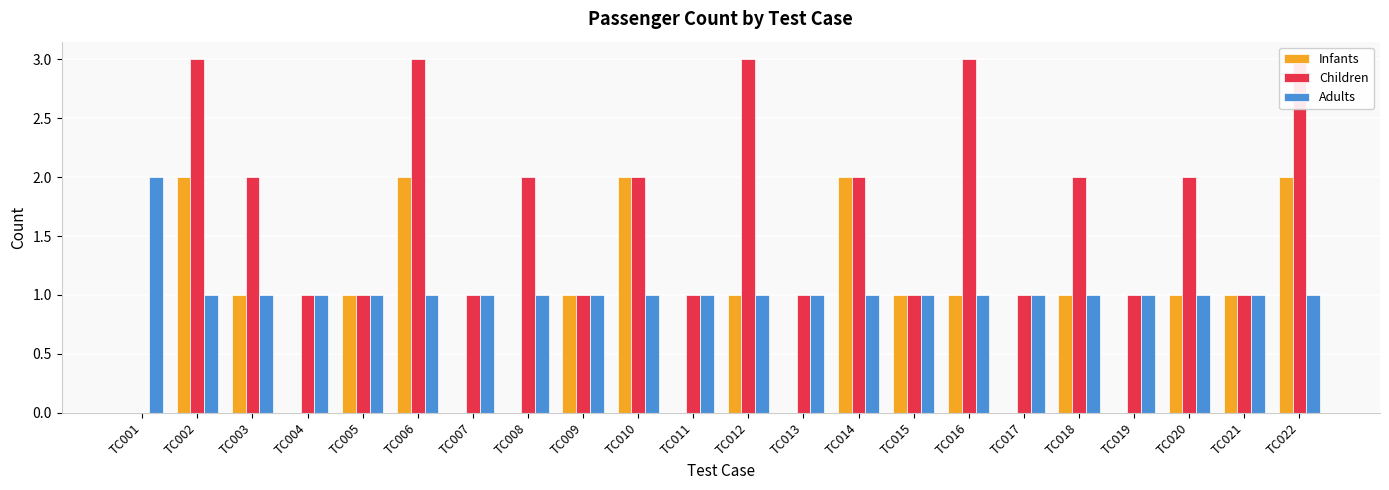

How many bars are there in total?

66